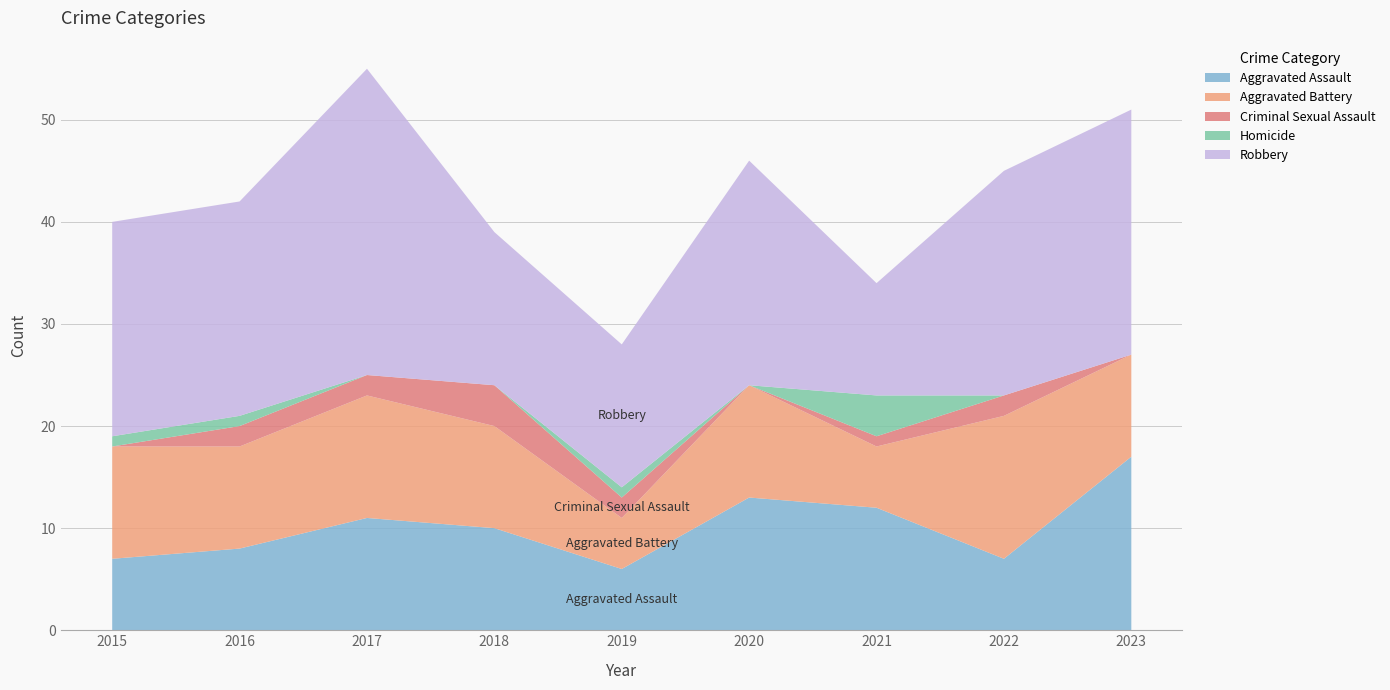

Reading left to right, extract all data points from this chart.

Aggravated Assault: 2015=7	2016=8	2017=11	2018=10	2019=6	2020=13	2021=12	2022=7	2023=17
Aggravated Battery: 2015=11	2016=10	2017=12	2018=10	2019=5	2020=11	2021=6	2022=14	2023=10
Criminal Sexual Assault: 2015=0	2016=2	2017=2	2018=4	2019=2	2020=0	2021=1	2022=2	2023=0
Homicide: 2015=1	2016=1	2017=0	2018=0	2019=1	2020=0	2021=4	2022=0	2023=0
Robbery: 2015=21	2016=21	2017=30	2018=15	2019=14	2020=22	2021=11	2022=22	2023=24